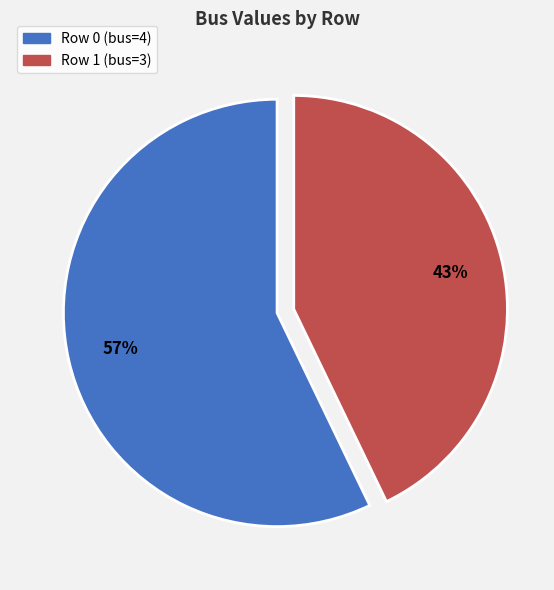

How many segments does this pie chart have?

2